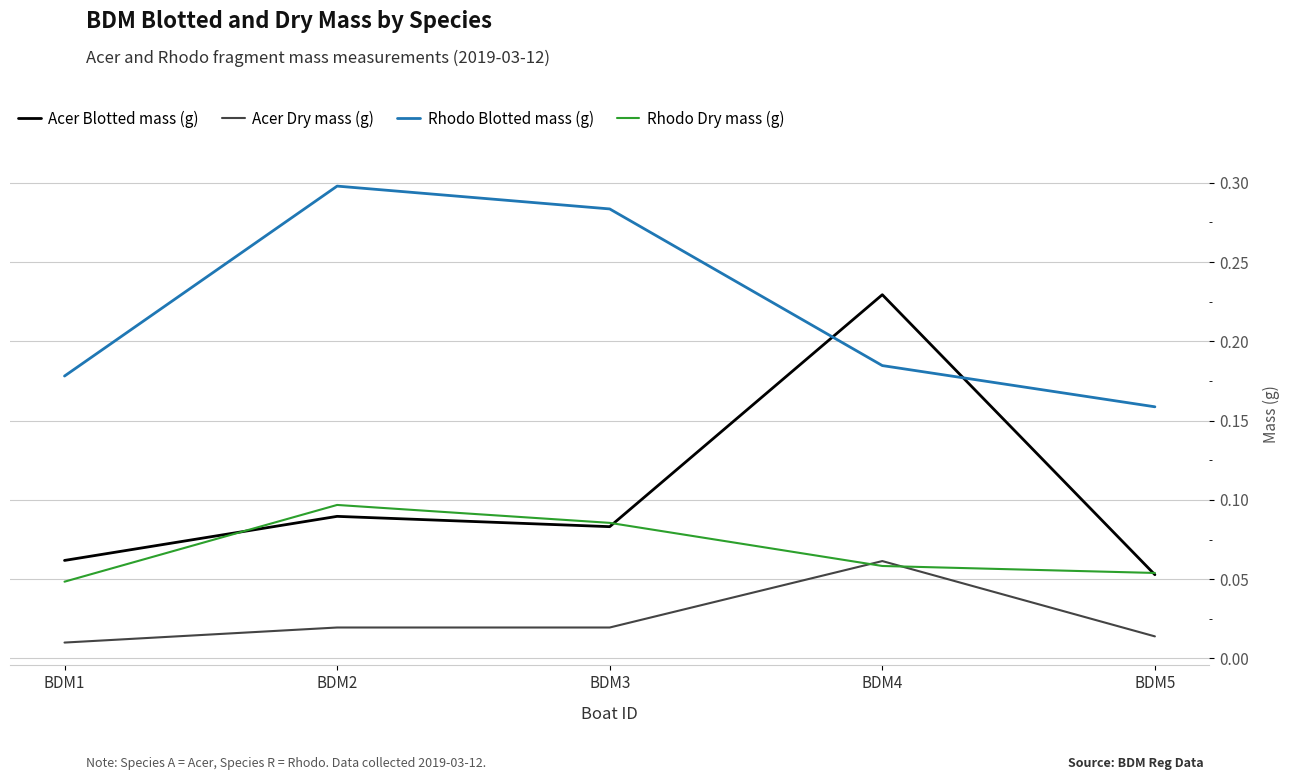

Is it true that Rhodo Blotted mass (g) equals 0.1 at BDM4?

False